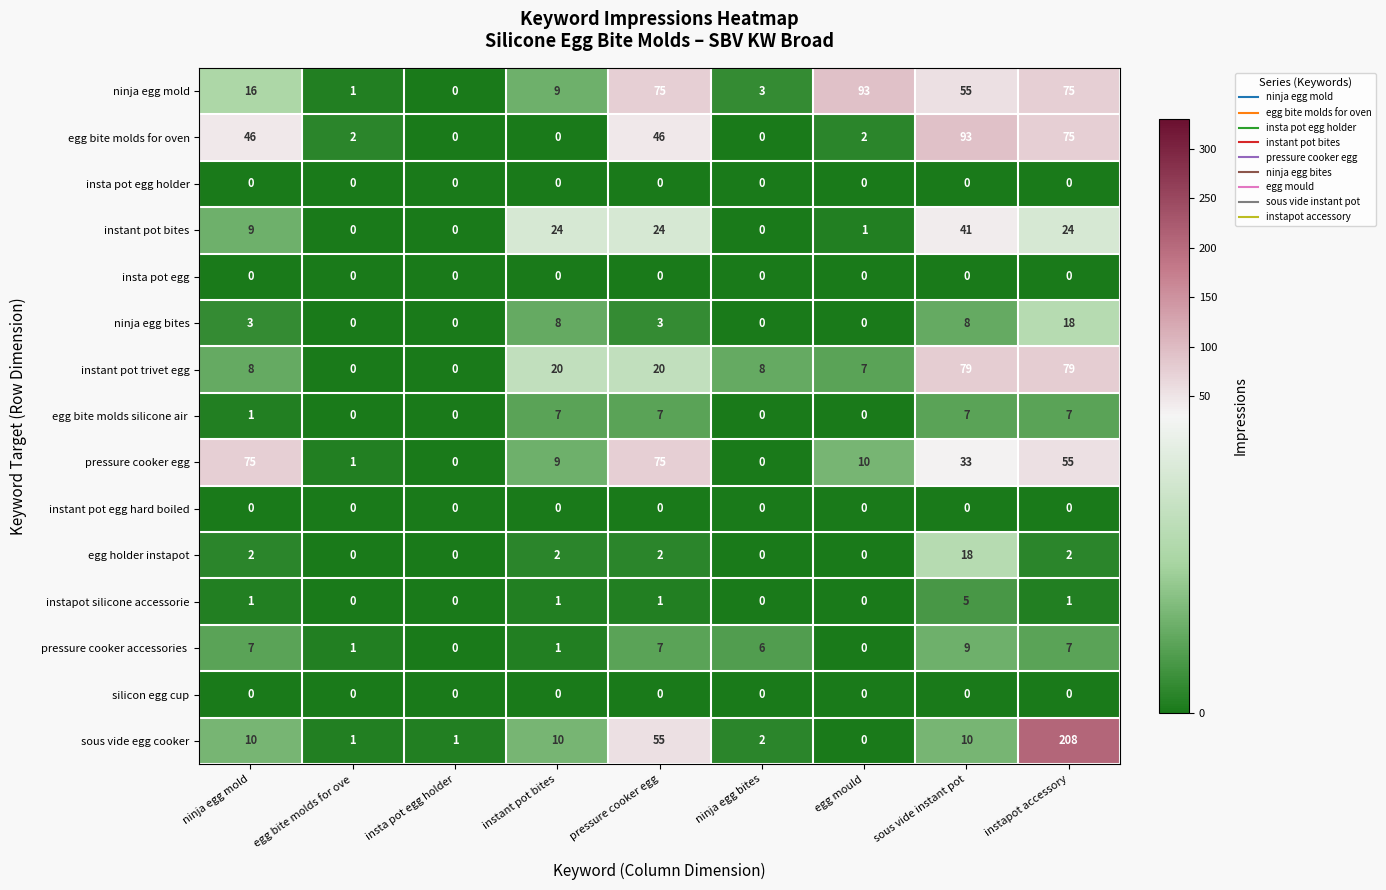

At which category is the sum across all series the highest?

instapot accessory